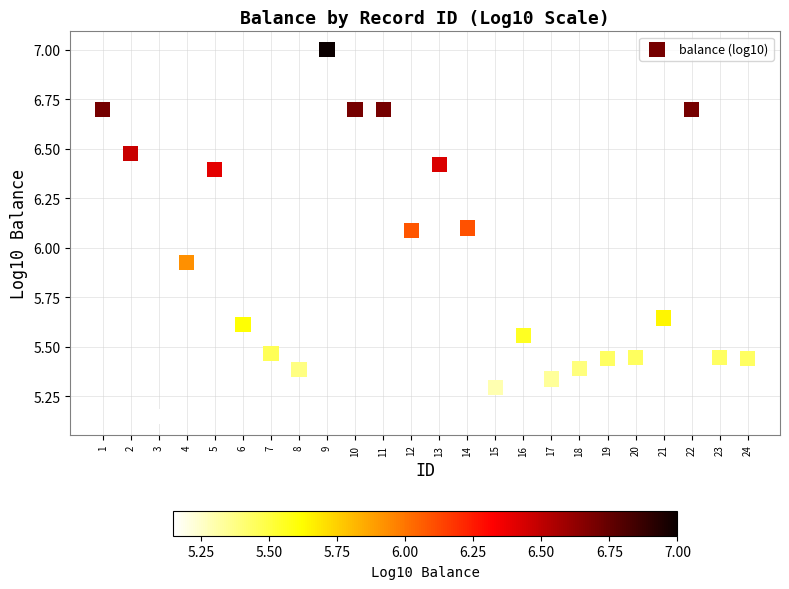

What is the range of X values (max minus min)?

23.0